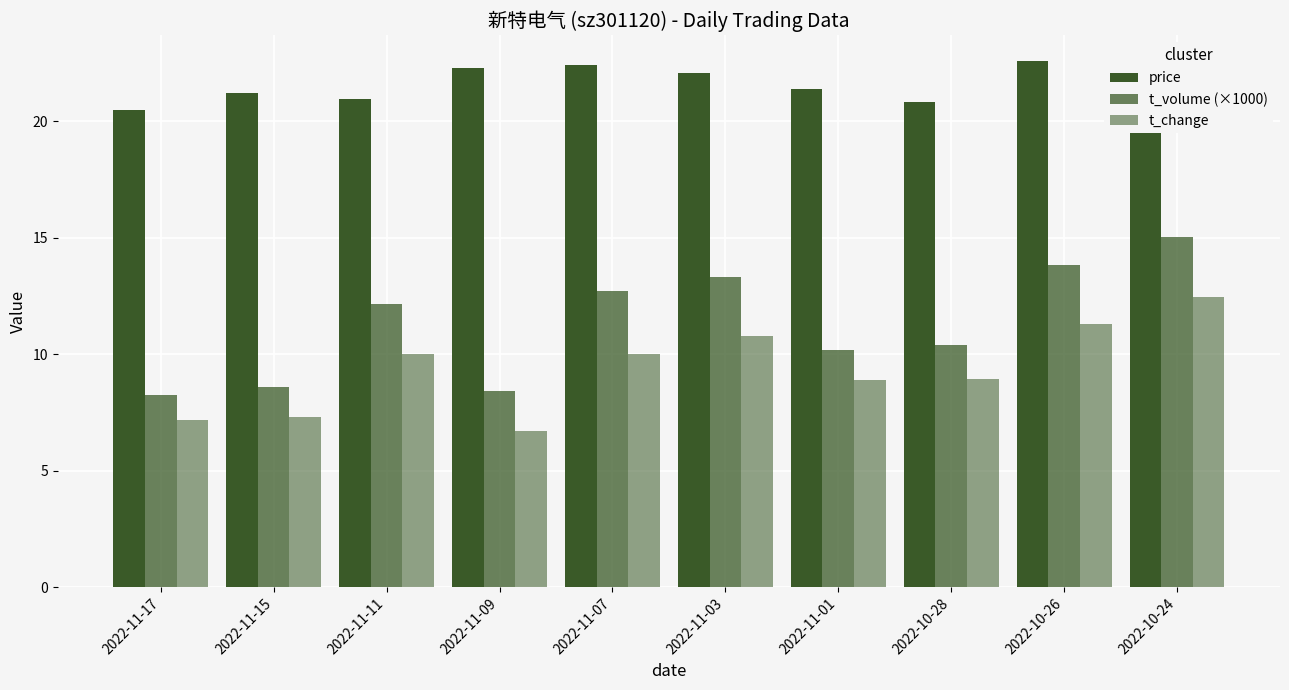

Which series has the largest total across all categories?

price